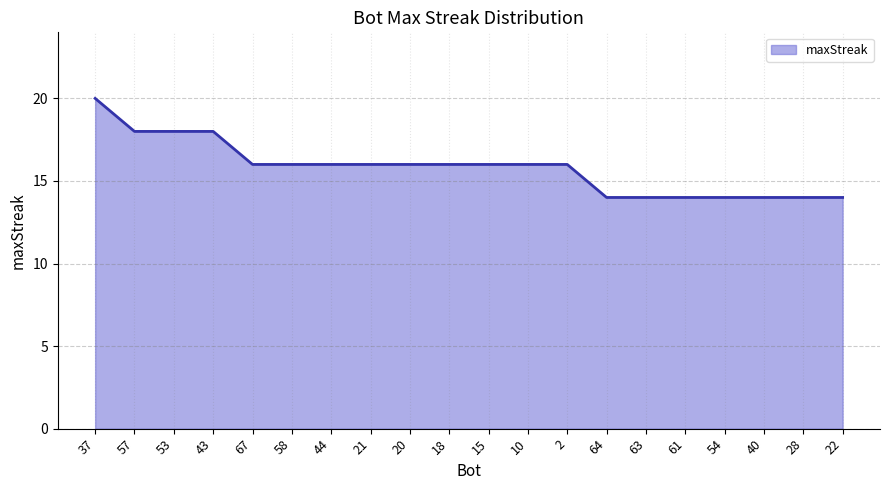

Which category has the highest value across all series?

37